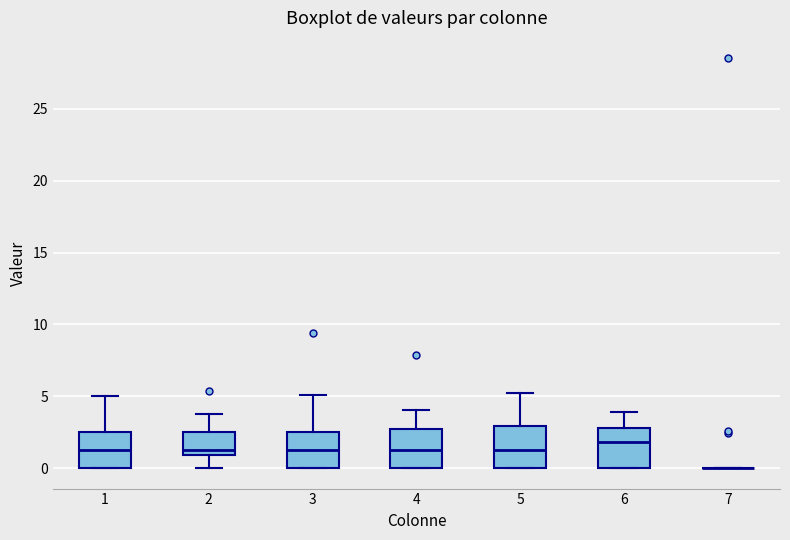

Reading left to right, transcribe this box plot: for each box, give where its median line is, the range the box spans, and where its two whiskers end, as read against the y-axis. The values are not printed on the chart, so give them approximately, as read against the axis.

1: median 1.5, box 0.0 to 2.5, whiskers 0.0 to 5.0
2: median 1.5, box 1.0 to 2.5, whiskers 0.0 to 4.0
3: median 1.5, box 0.0 to 2.5, whiskers 0.0 to 5.0
4: median 1.5, box 0.0 to 2.5, whiskers 0.0 to 4.0
5: median 1.5, box 0.0 to 3.0, whiskers 0.0 to 5.5
6: median 2.0, box 0.0 to 3.0, whiskers 0.0 to 4.0
7: box collapsed to a line at 0.0, whiskers 0.0 to 0.0